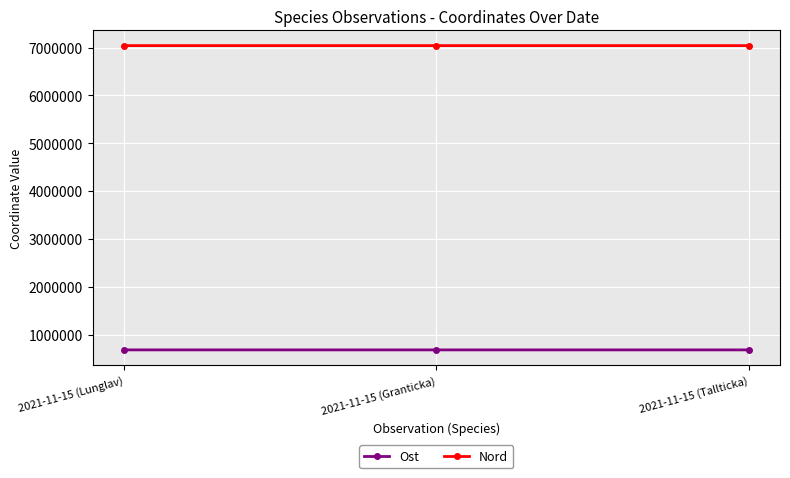

What is the label of the 1st point from the left?

2021-11-15 (Lunglav)